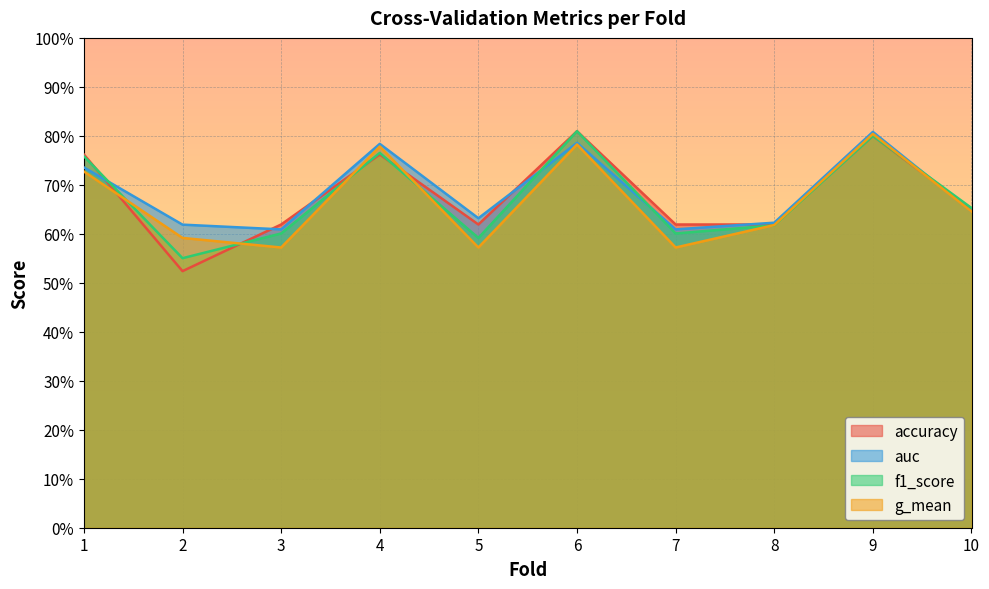

True or false: g_mean and accuracy intersect in this chart.

True